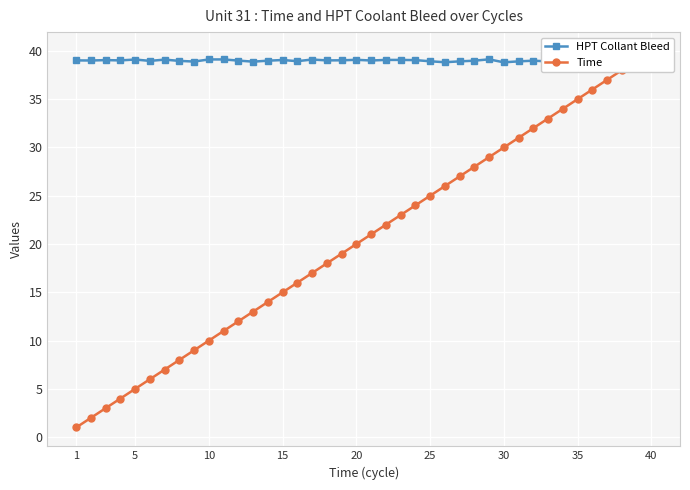

Is it true that HPT Collant Bleed equals 38.9 at 30?

True